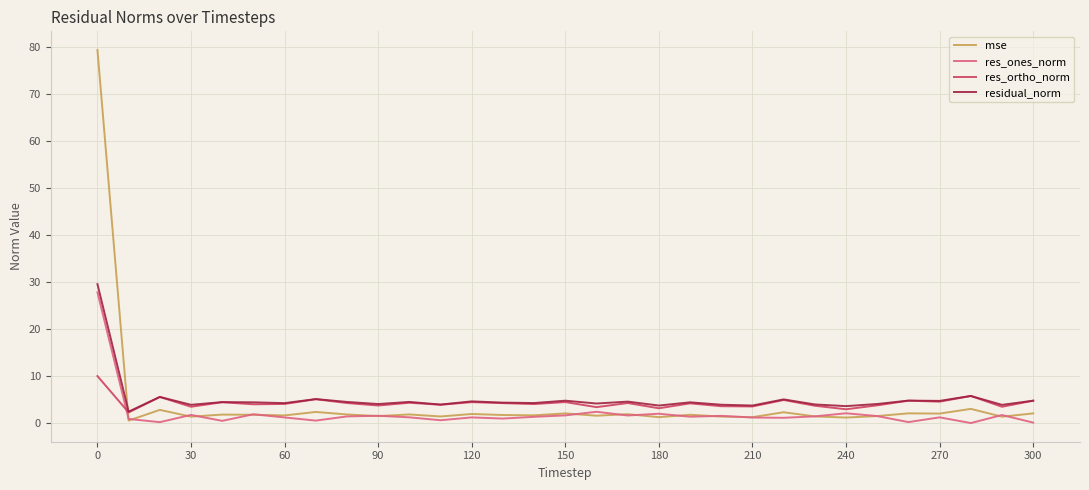

What is the maximum value shown in the chart?

79.3